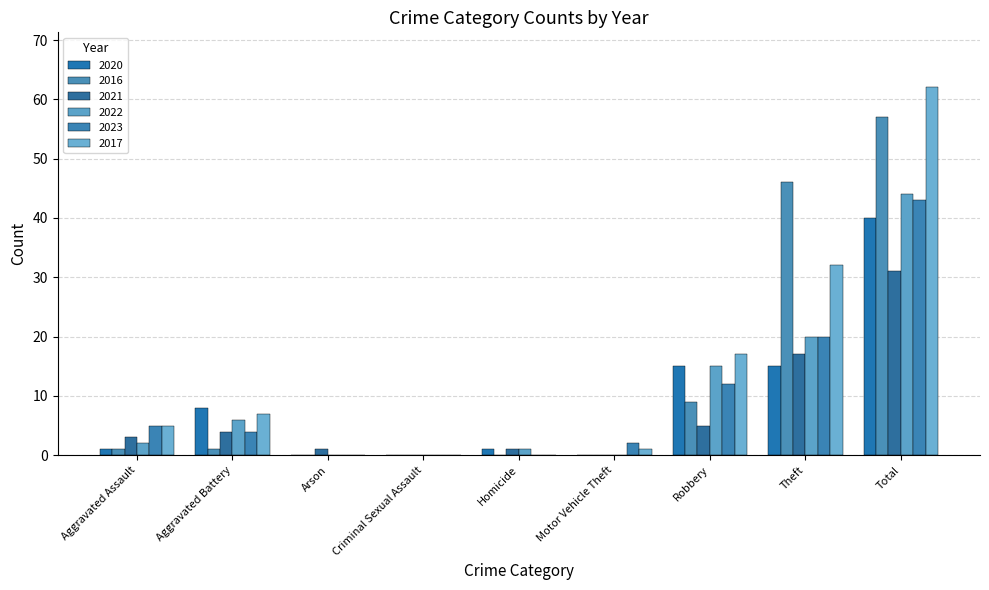

True or false: 2020 has a value of 12 at Total.

False